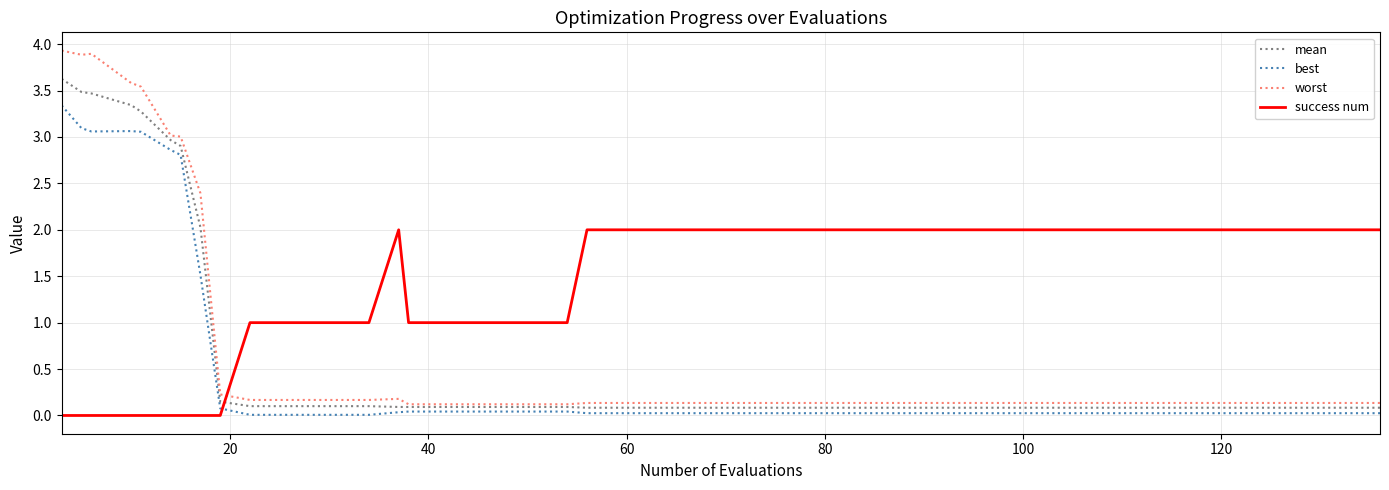

Does the chart display data point markers on the line(s)?

No